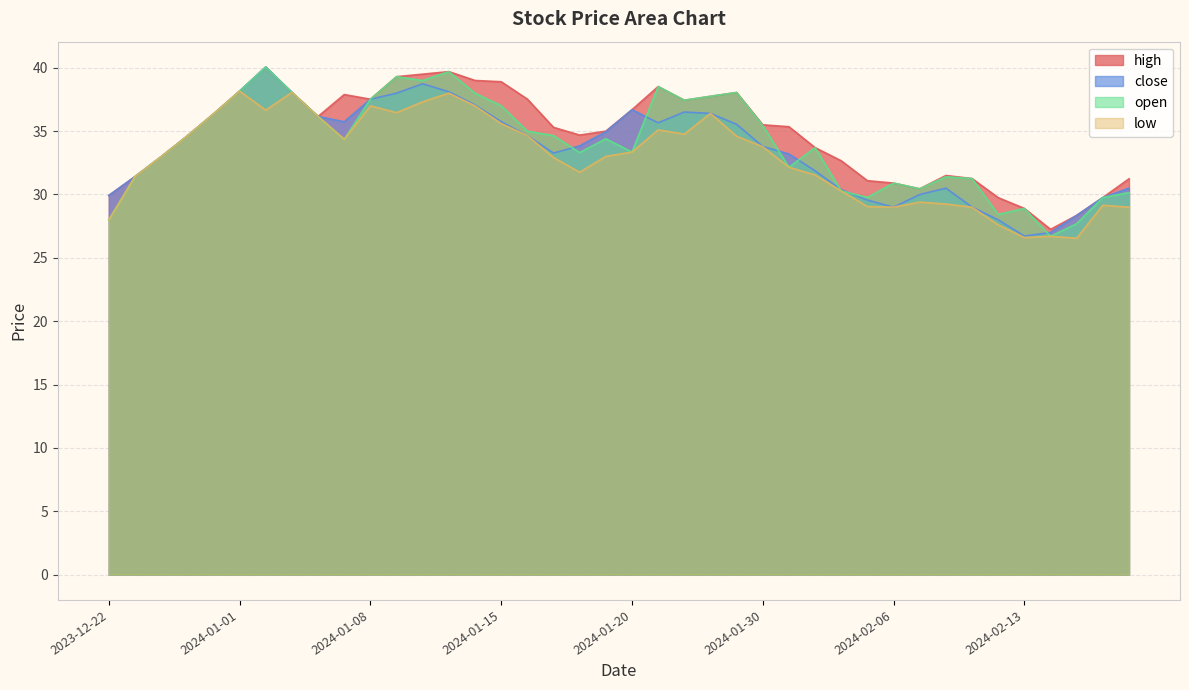

Reading left to right, what are all the values shown in this chart?

close: 29.9	31.4	33.0	34.6	36.4	38.2	40.1	38.1	36.2	35.7	37.5	38.0	38.7	38.1	37.1	35.8	34.6	33.3	33.8	35.0	36.7	35.7	36.5	36.4	35.5	33.8	33.2	31.9	30.4	29.6	29.0	30.0	30.5	29.0	28.0	26.7	27.0	28.4	29.8	30.5
open: 28.0	31.4	33.0	34.6	36.4	38.2	40.1	38.1	36.2	34.4	37.5	39.3	39.0	39.7	38.0	37.0	35.0	34.6	33.3	34.4	33.4	38.5	37.4	37.8	38.0	35.5	32.1	33.7	30.3	29.8	30.9	30.4	31.4	31.3	28.4	28.9	26.7	27.7	29.8	30.1
high: 29.9	31.4	33.0	34.6	36.4	38.2	40.1	38.1	36.2	37.9	37.5	39.3	39.5	39.7	39.0	38.9	37.5	35.3	34.7	35.0	36.7	38.5	37.4	37.8	38.0	35.5	35.4	33.7	32.7	31.1	30.9	30.4	31.5	31.3	29.8	28.9	27.2	28.4	29.8	31.2
low: 28.0	31.4	33.0	34.6	36.4	38.2	36.7	38.1	36.2	34.4	37.0	36.5	37.3	38.0	37.0	35.6	34.6	32.9	31.8	33.0	33.4	35.1	34.8	36.4	34.6	33.8	32.1	31.5	30.3	29.1	29.0	29.4	29.2	29.0	27.6	26.6	26.7	26.6	29.1	29.0